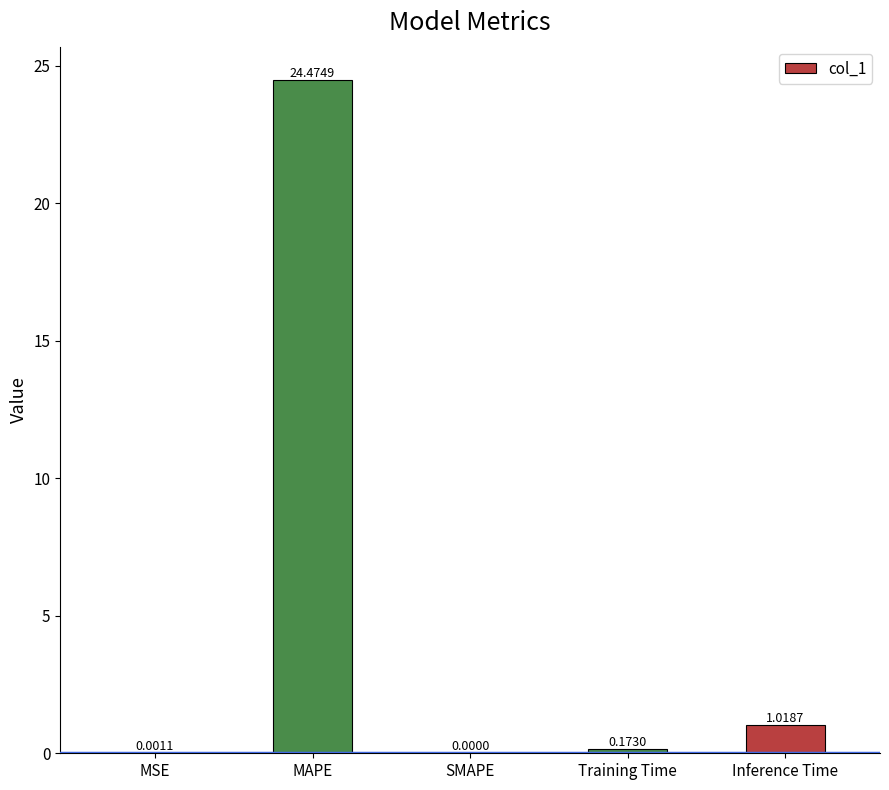

Between SMAPE and Inference Time, which is larger?

Inference Time